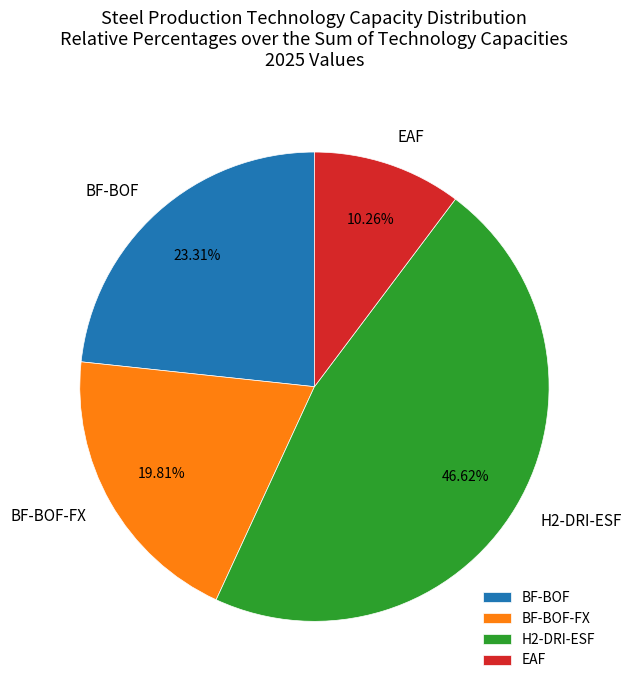

Is it true that EAF is 10% of the pie?

True